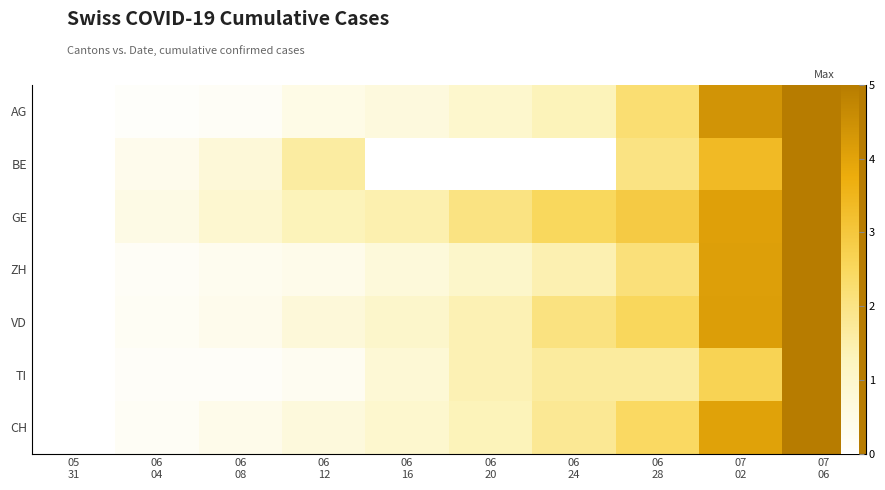

At which label does ZH first exceed 1?

06 20